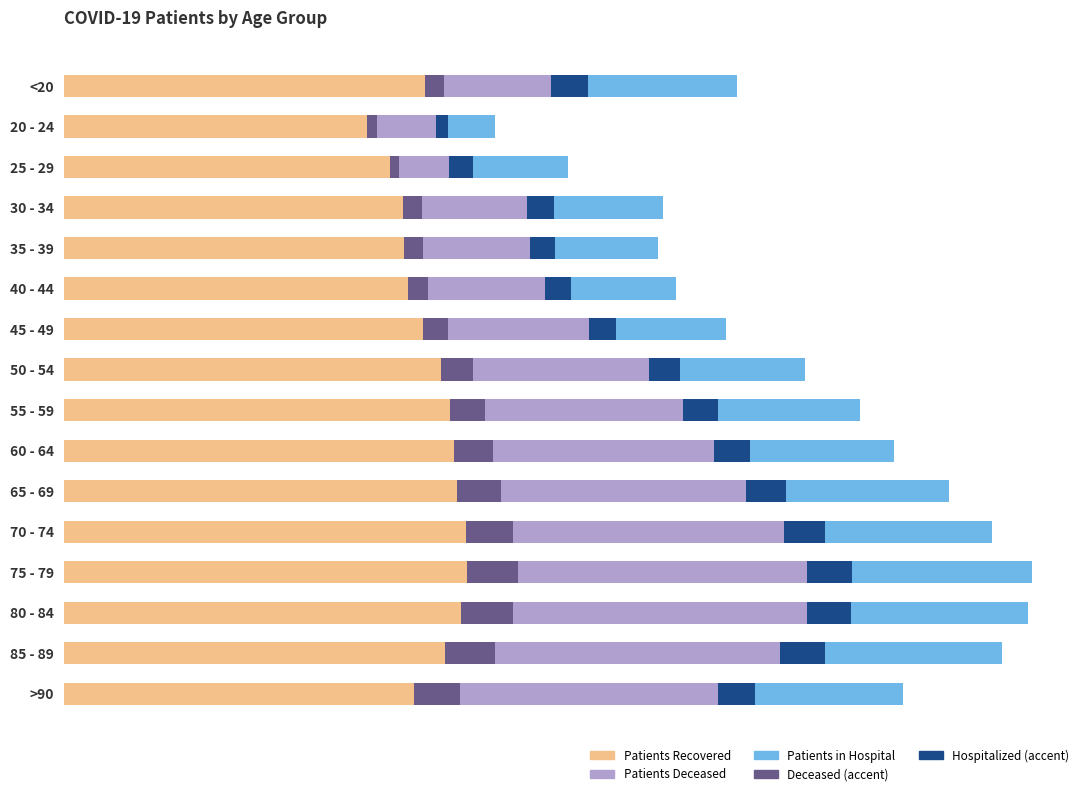

What is the total value across all series at 70 - 74?

237.8